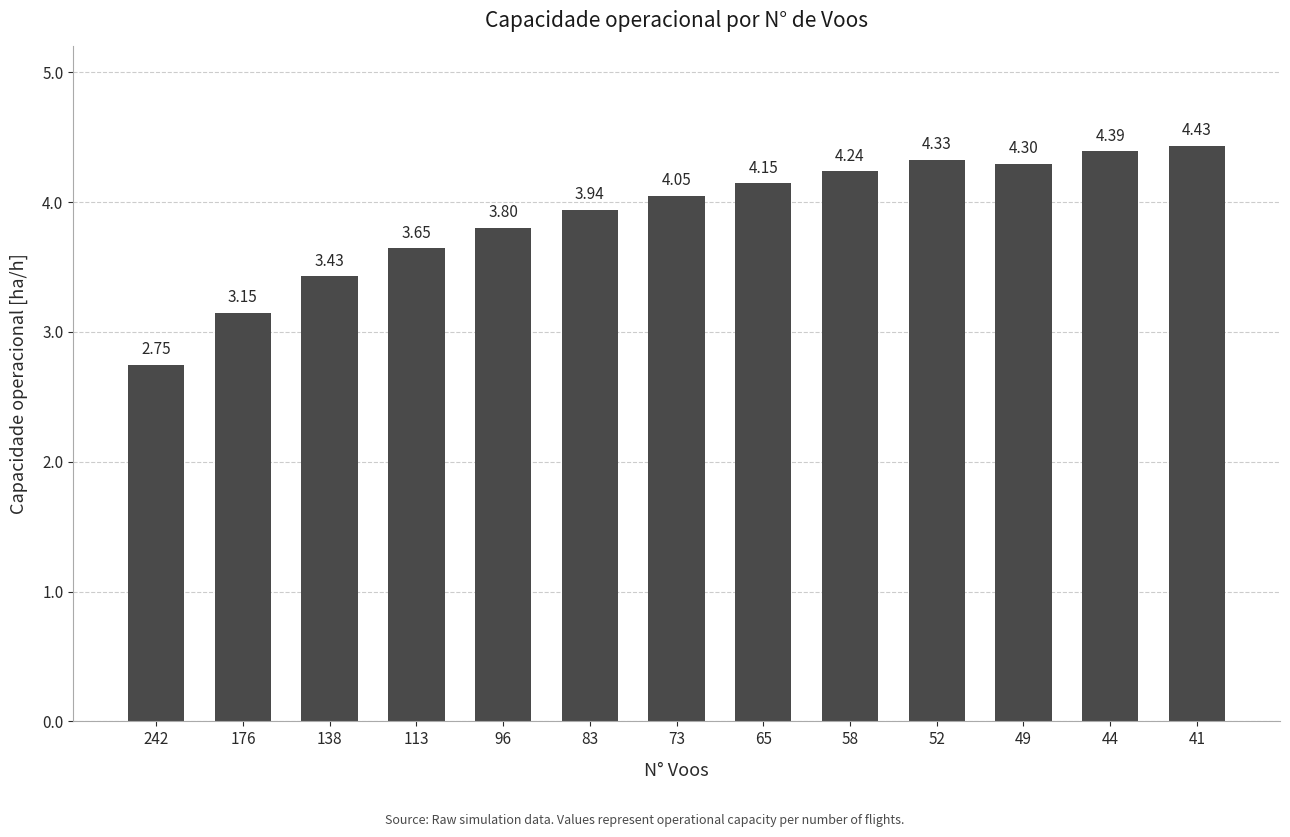

Are the bars horizontal?

No